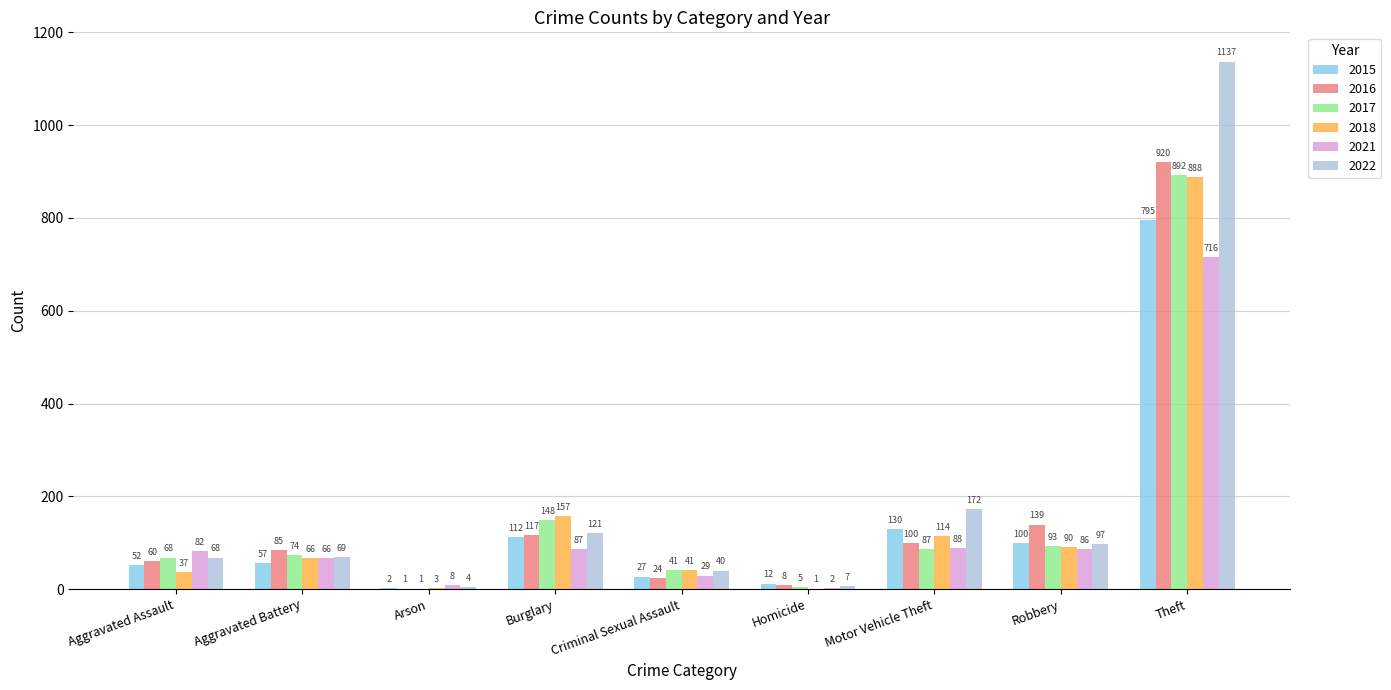

What is the approximate value of 2017 at Motor Vehicle Theft?

87